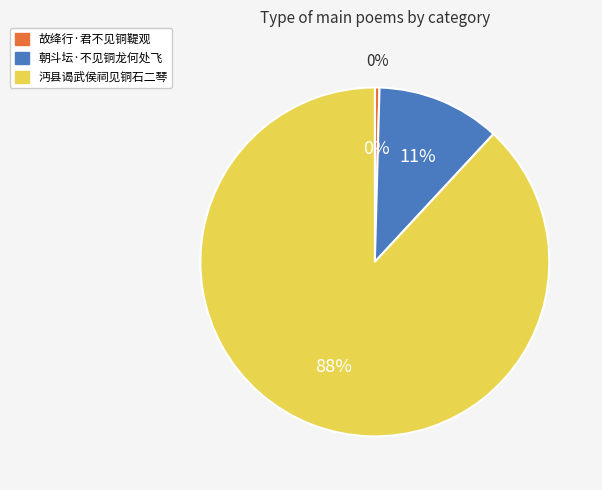

Between 朝斗坛·不见铜龙何处飞 and 沔县谒武侯祠见铜石二琴, which is larger?

沔县谒武侯祠见铜石二琴